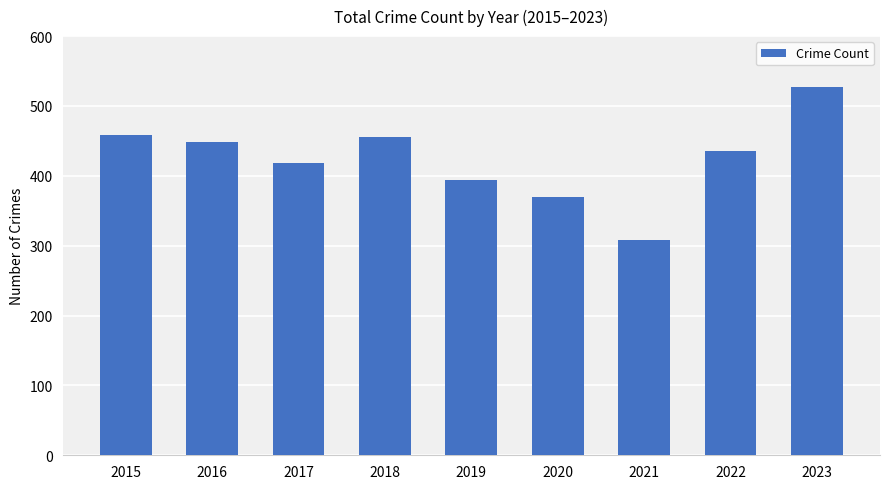

Which has a higher value, 2019 or 2018?

2018